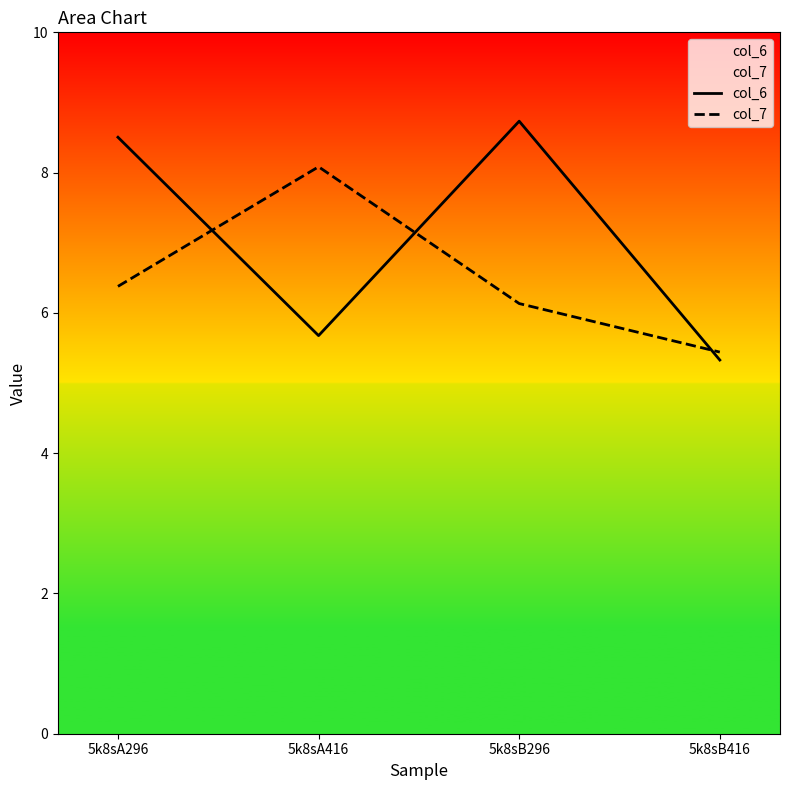

What is the greatest value displayed?

8.7